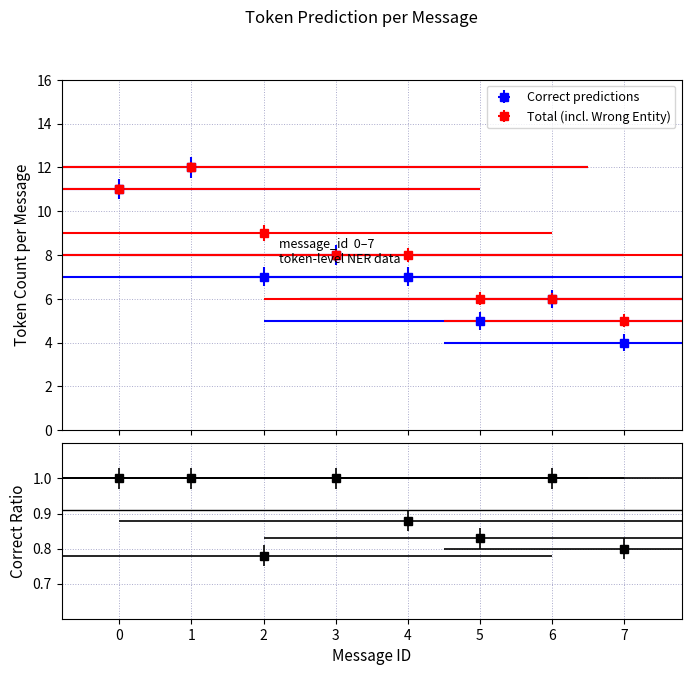

At which label is the value closest to 8?

3